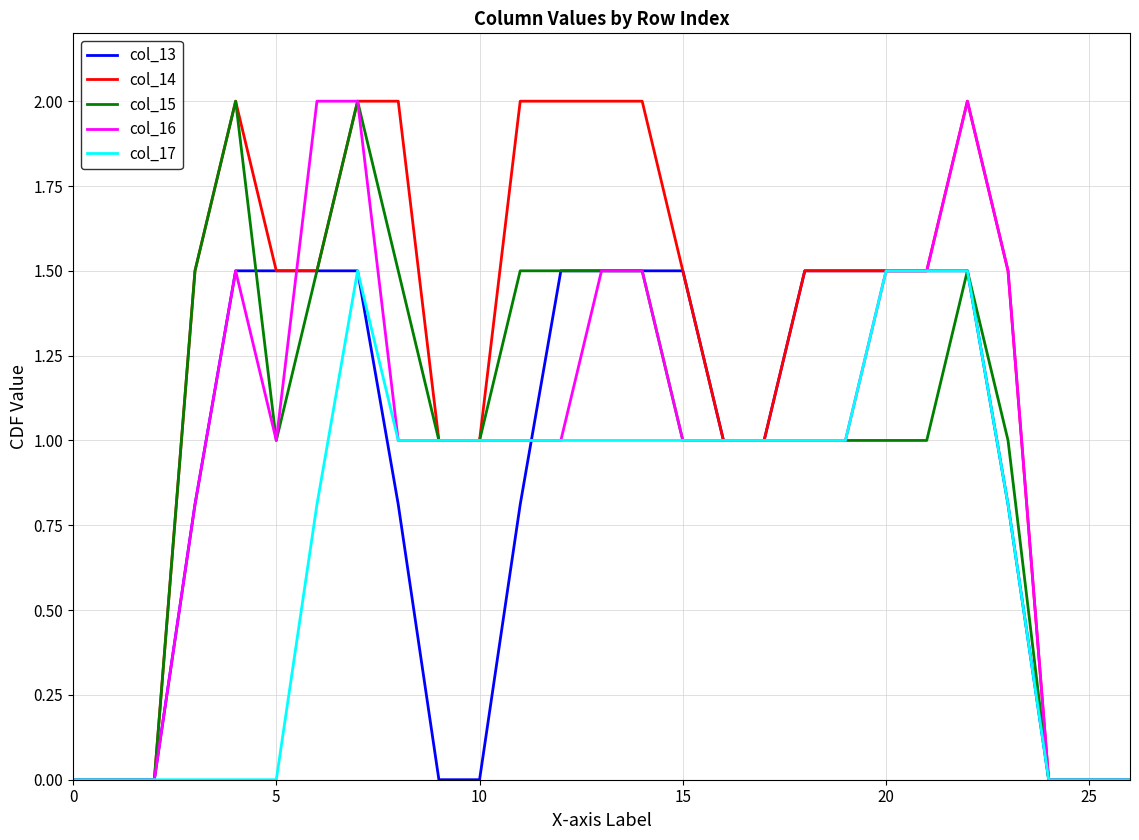

What is the difference between the maximum and minimum values in the col_13 series?

1.5